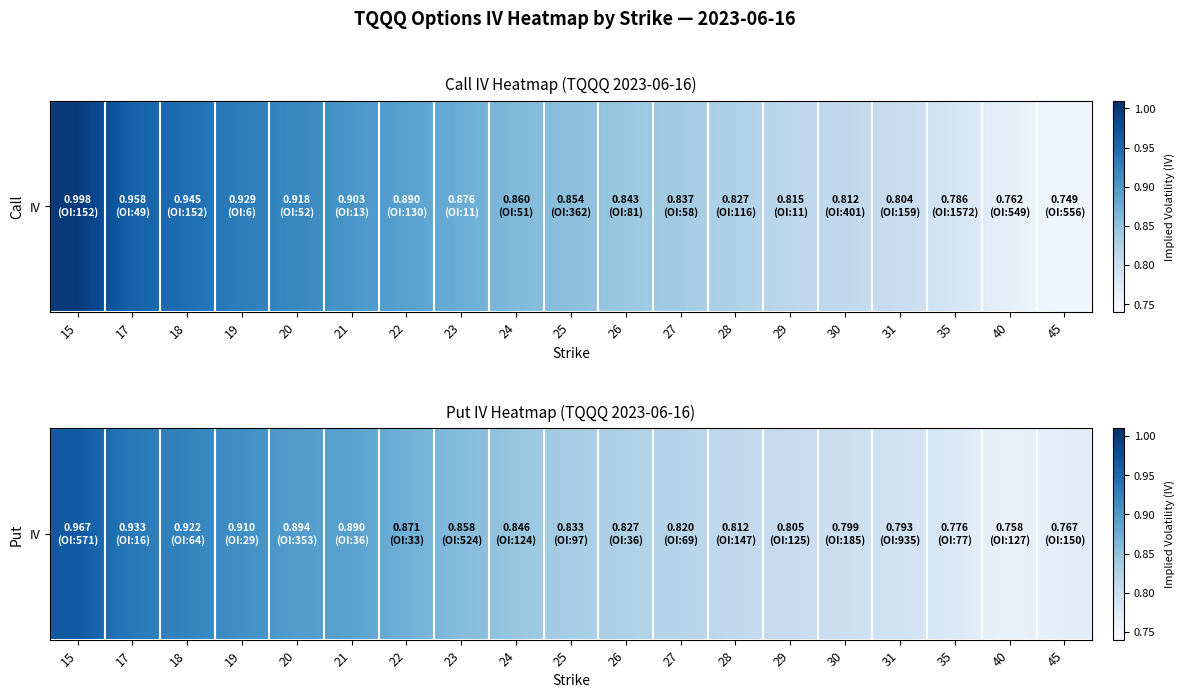

The value at 24 is 0.4. True or false?

False